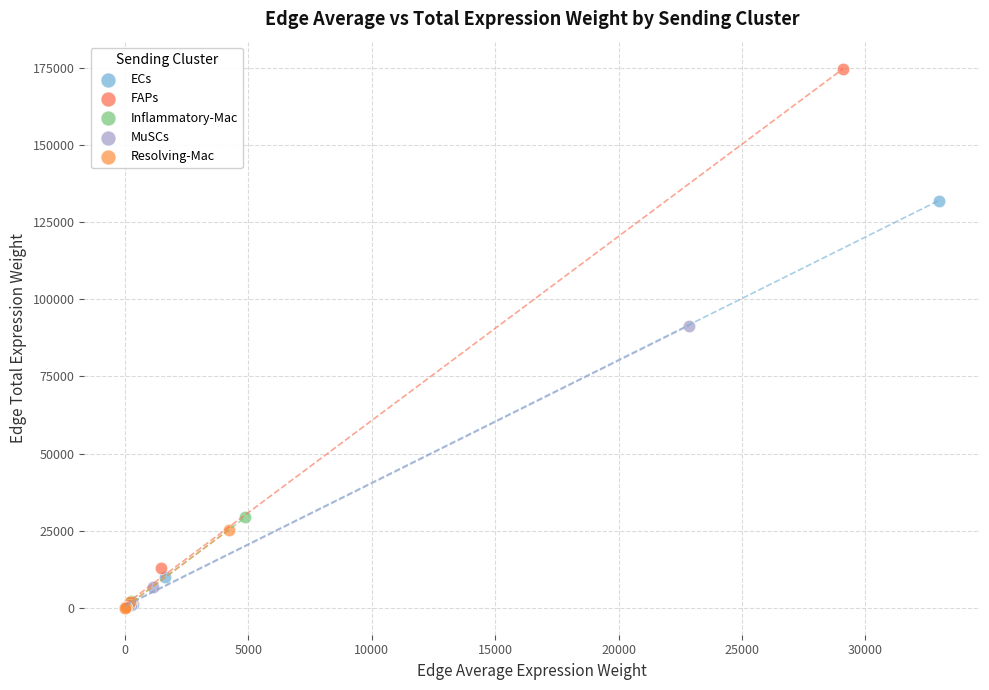

Which series contains the highest Y value?

FAPs